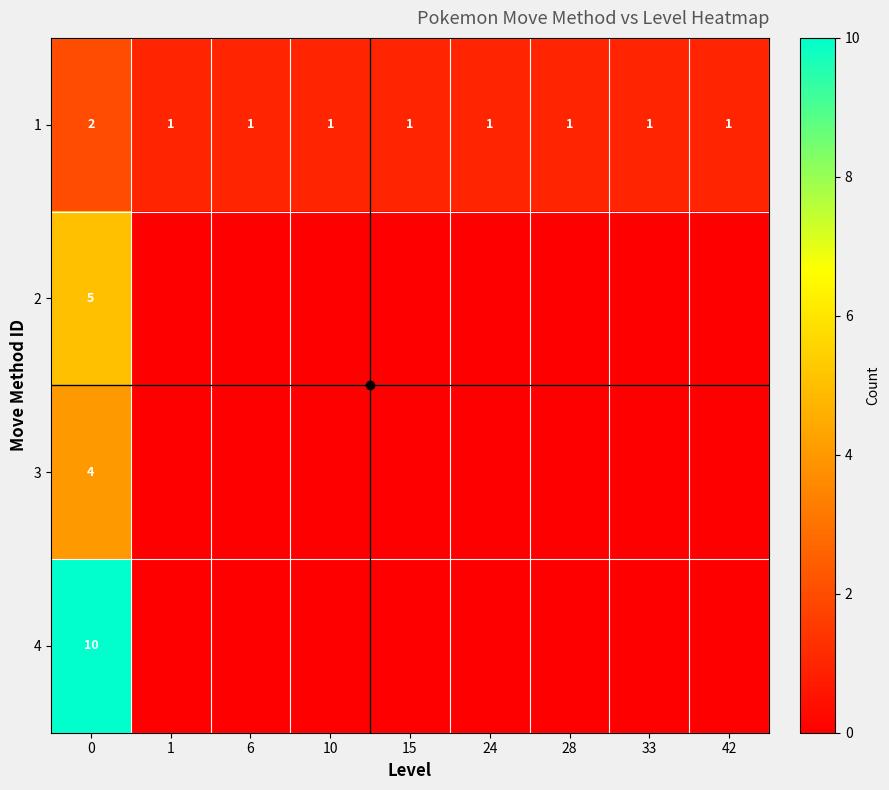

Count the number of data series in this chart.

4